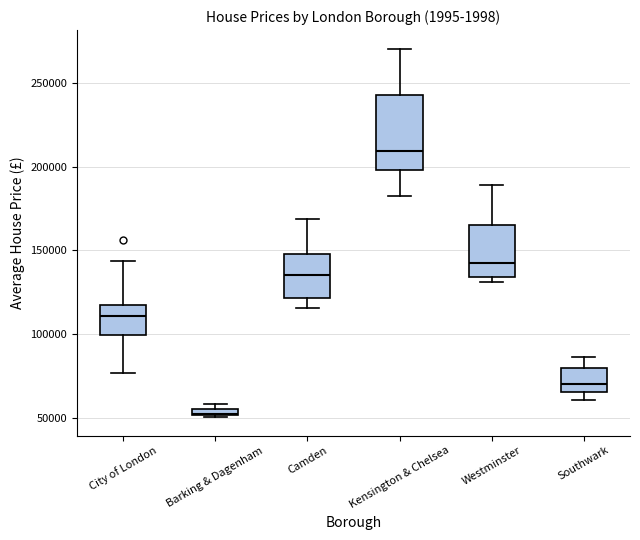

Where does the median line of the box for Westminster sit on the y-axis? The values are not printed on the chart, so give them approximately, as read against the axis.

140000